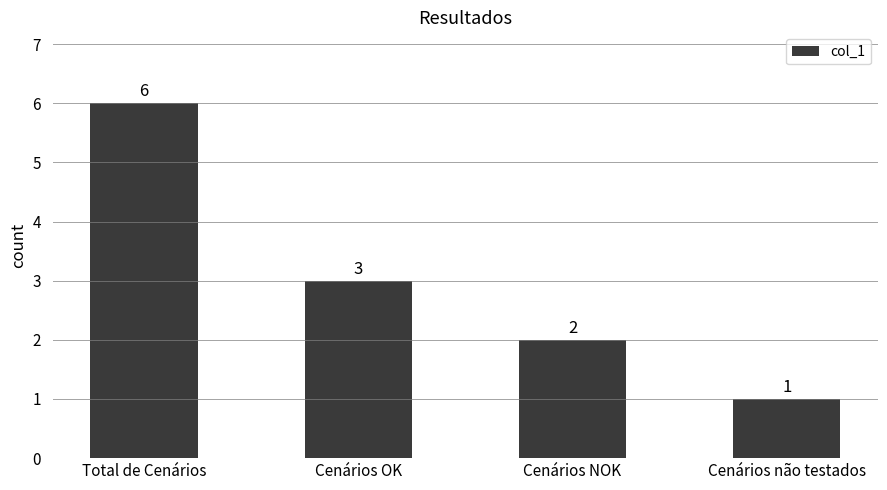

True or false: the data shows 1 at Cenários NOK.

False